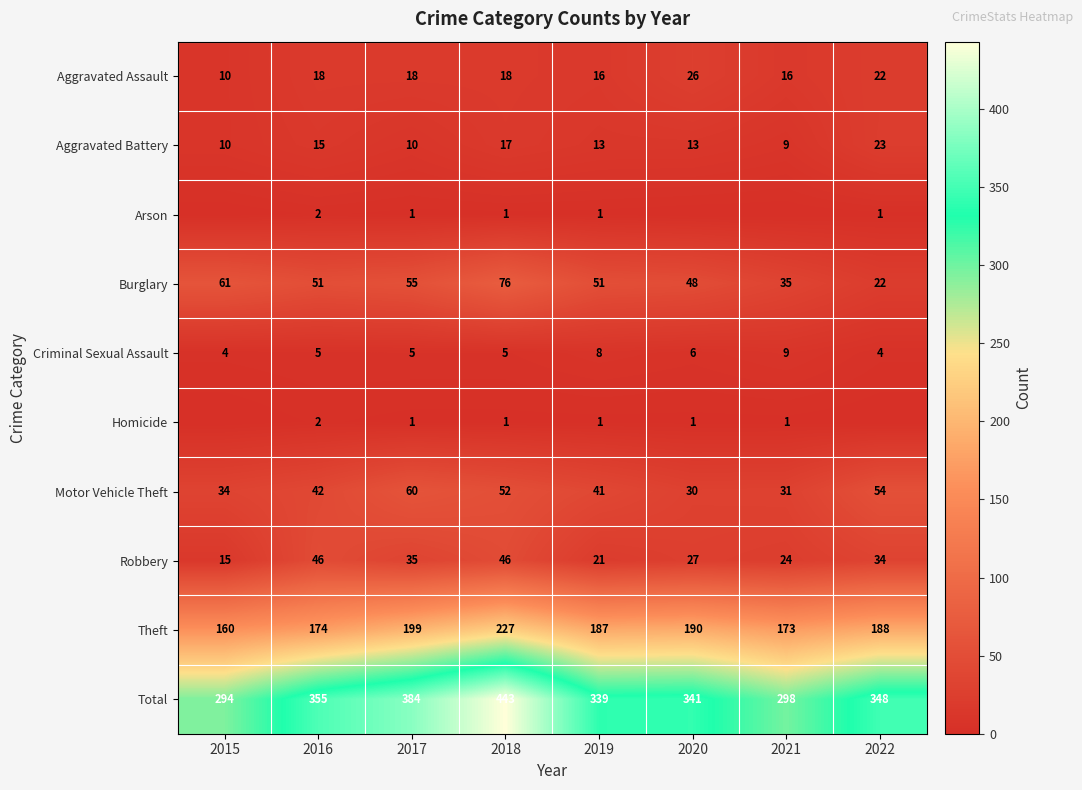

The value of Motor Vehicle Theft at 2016 is 14. True or false?

False